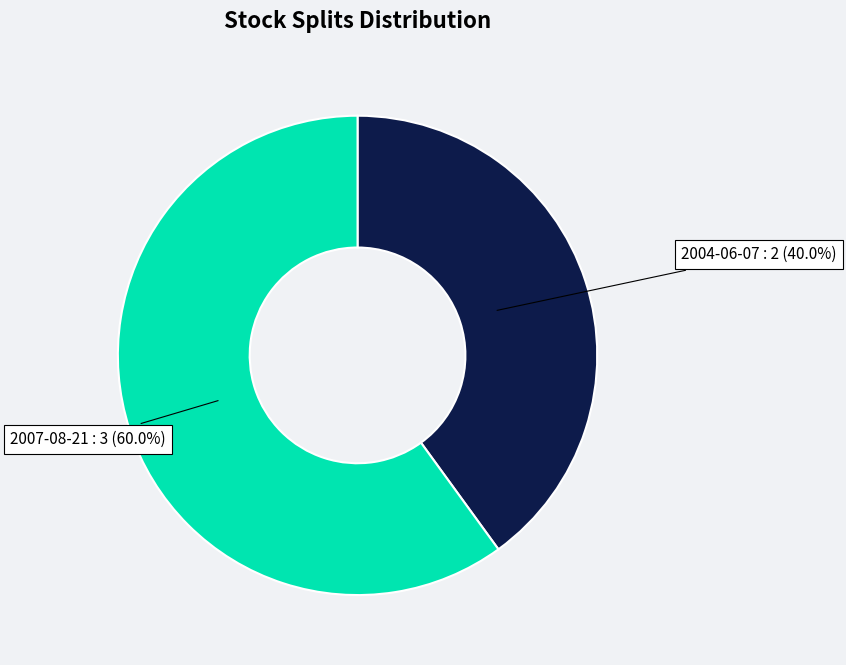

To the nearest percent, what is the difference between the 2004-06-07 and 2007-08-21 slice percentages?

20%